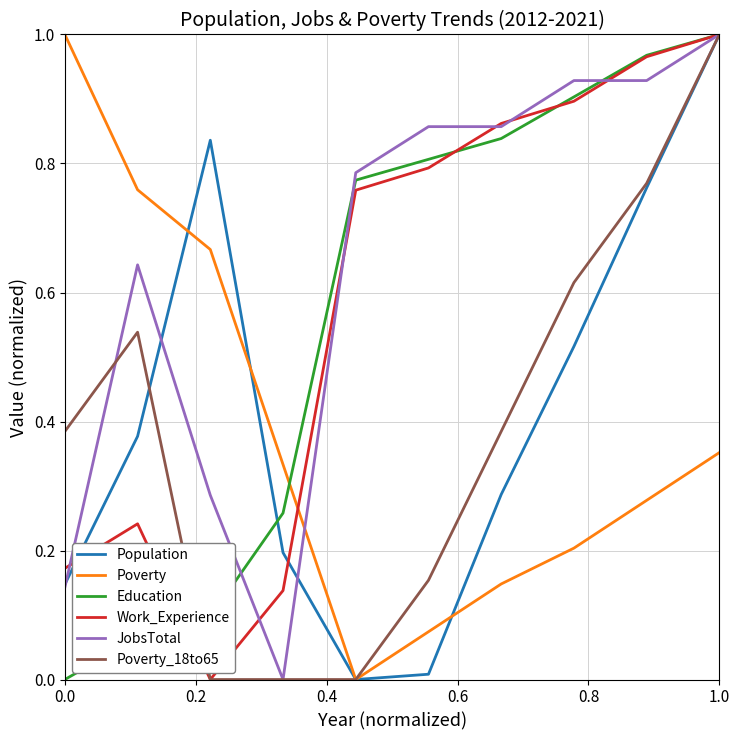

How many interior local valleys does the Population series have?

1